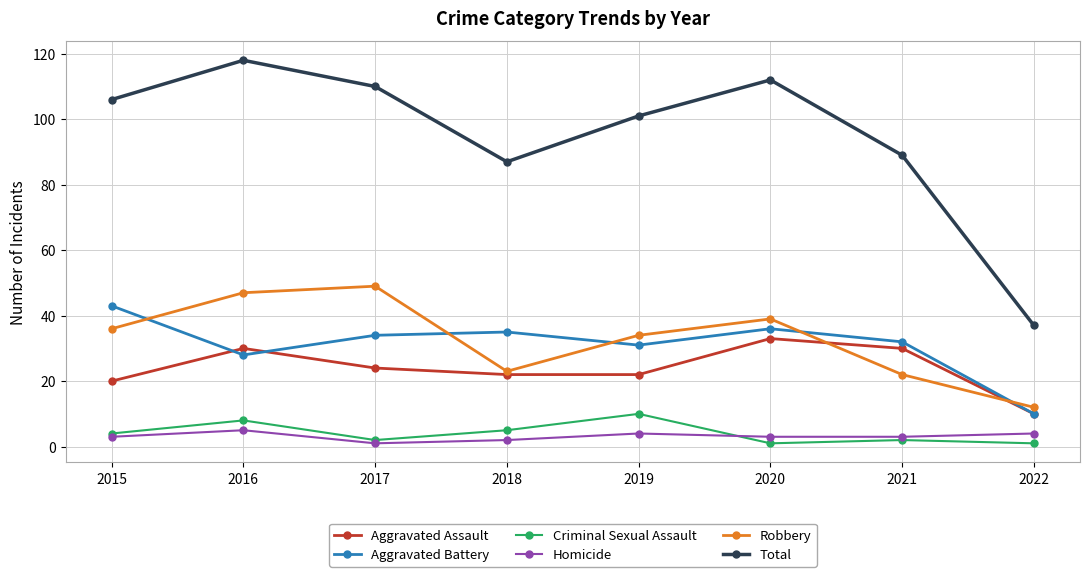

Does the chart have visible grid lines?

Yes